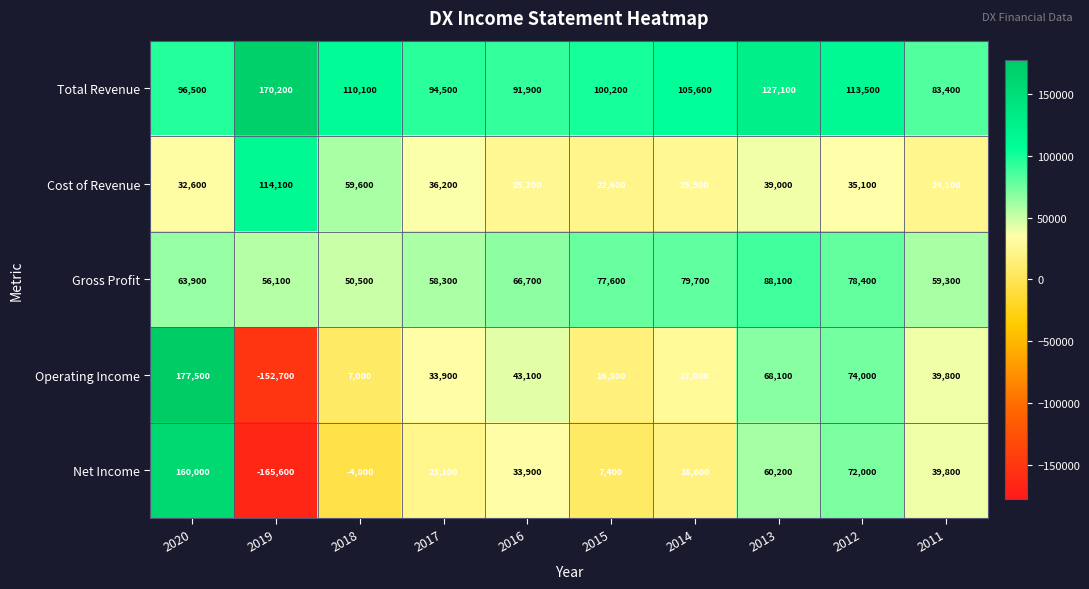

What is the sum of all Gross Profit values?

678600